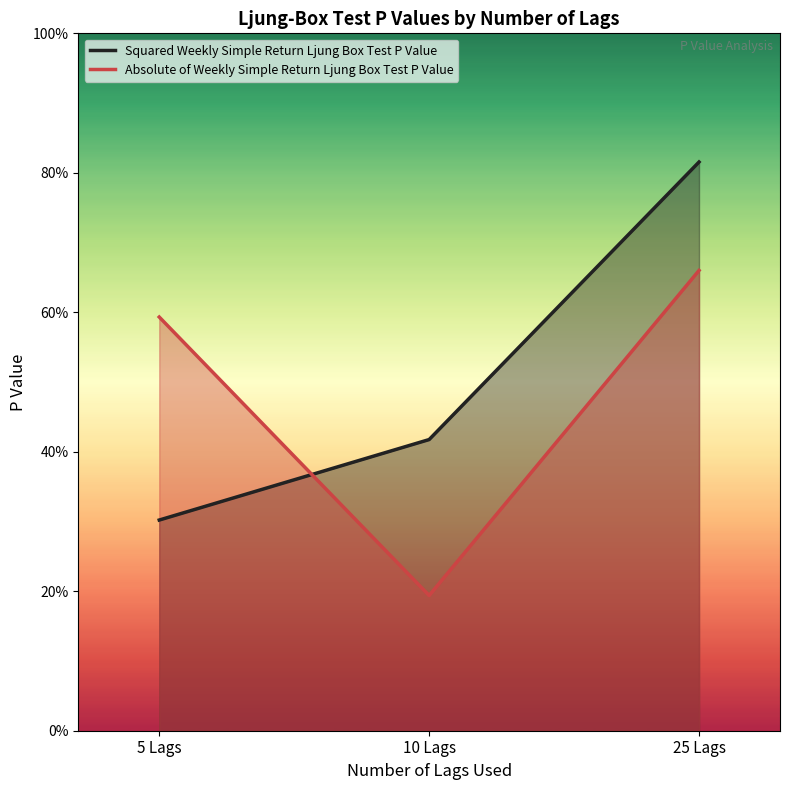

Which category has the lowest value in the Absolute of Weekly Simple Return Ljung Box Test P Value series?

10 Lags